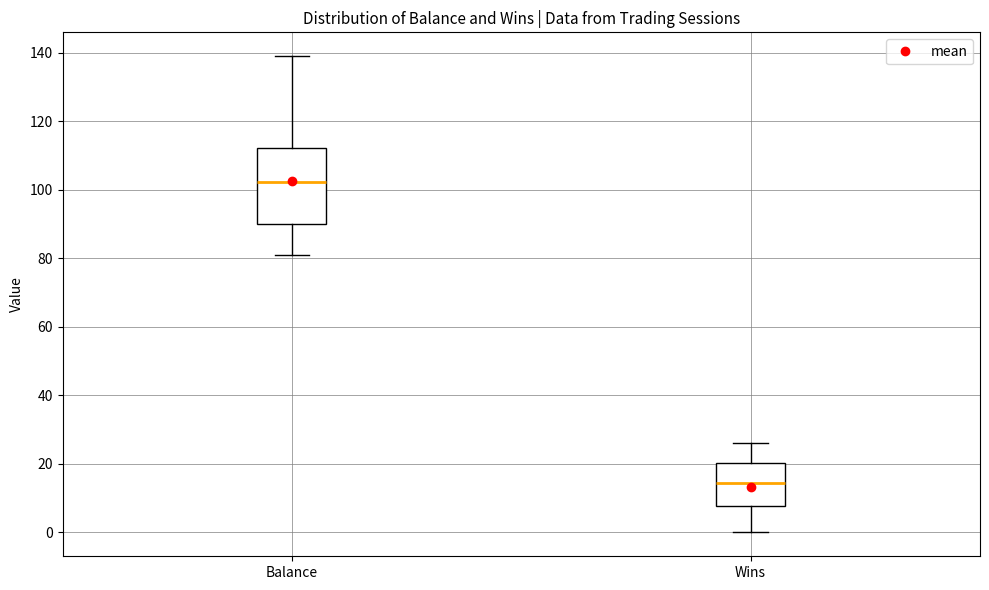

Reading left to right, transcribe this box plot: for each box, give where its median line is, the range the box spans, and where its two whiskers end, as read against the y-axis. The values are not printed on the chart, so give them approximately, as read against the axis.

Balance: median 102, box 90 to 112, whiskers 82 to 138
Wins: median 14, box 8 to 20, whiskers 0 to 26